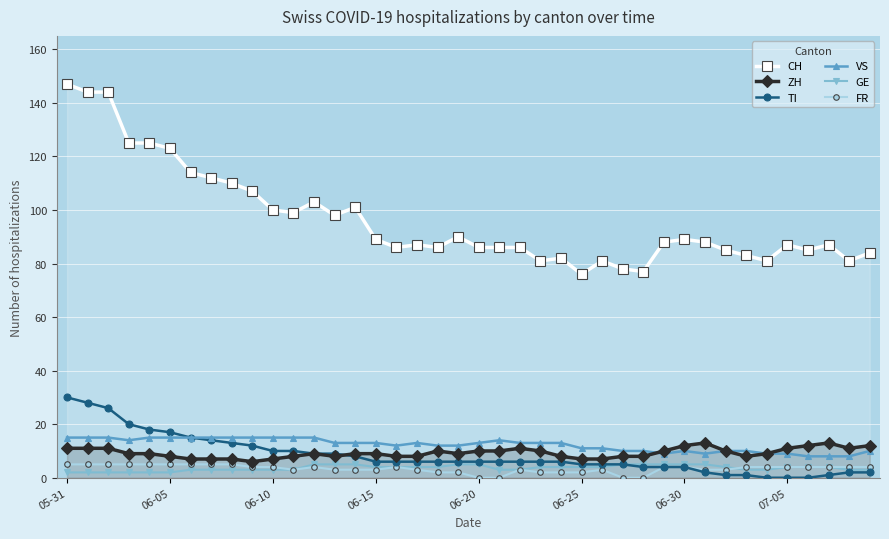

How many values in the VS series exceed 13?

14